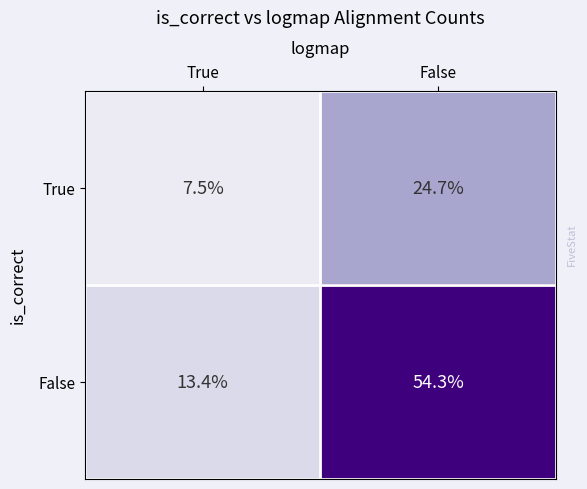

What is the sum of all True values?

32.2